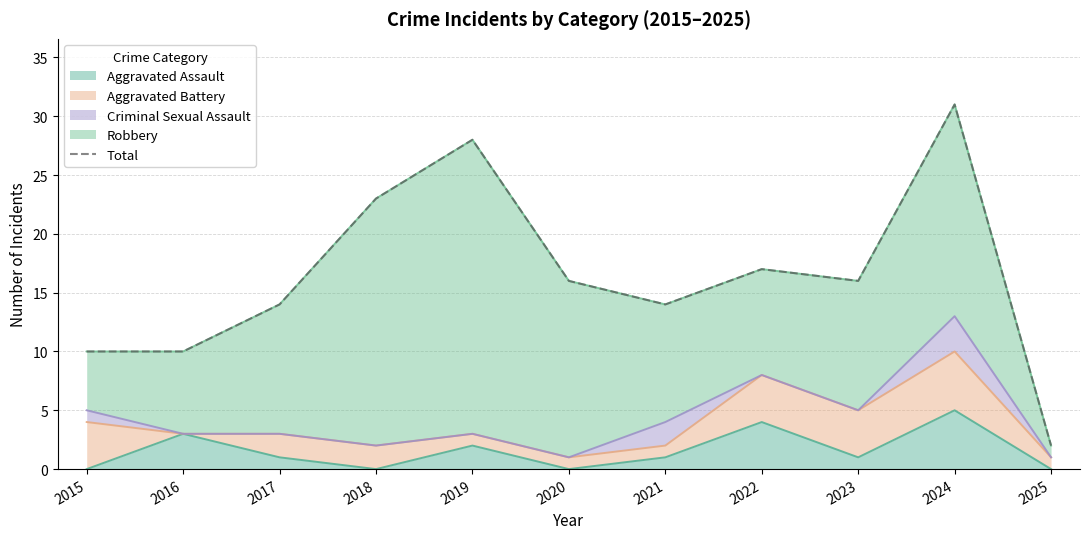

How many data points are above 16?

4